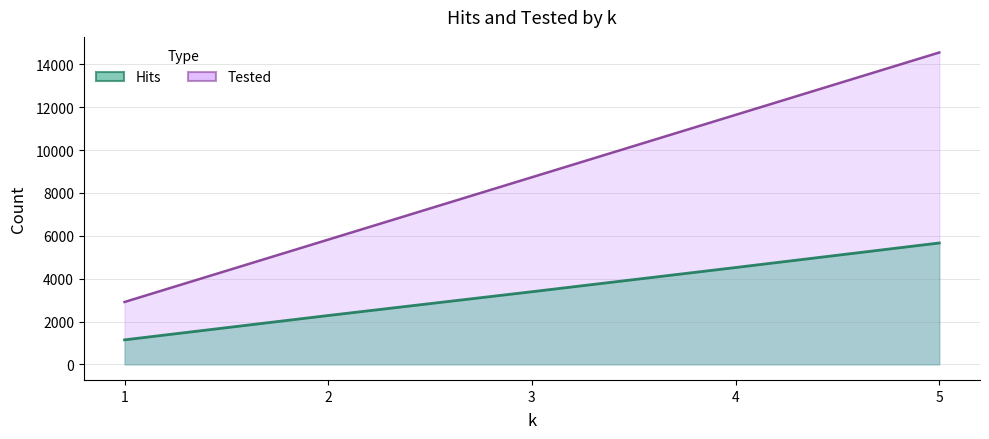

At which label does Tested reach its peak?

5